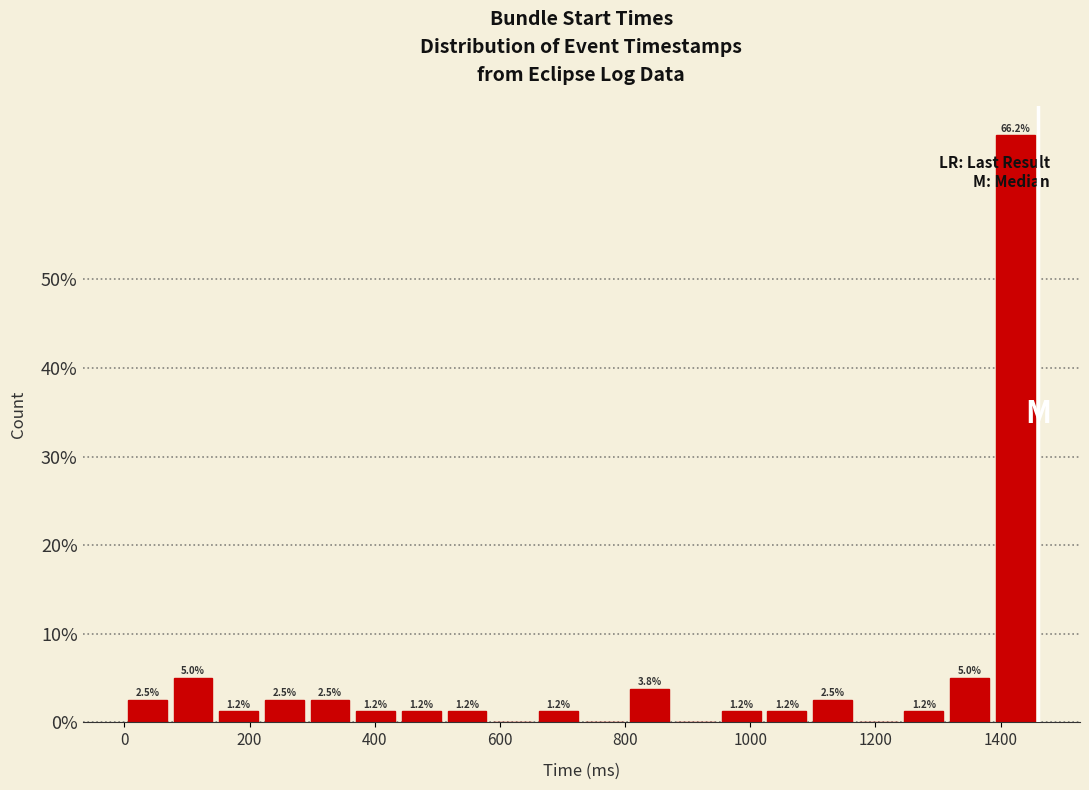

Read against the x-axis, roughly where is the centre of the tallest bar?

1420